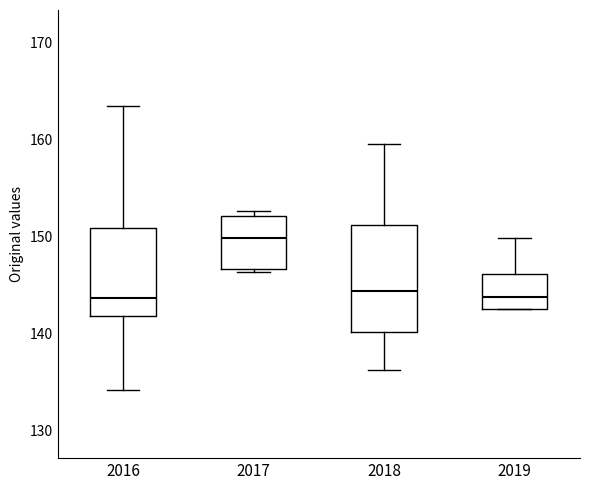

Comparing the boxes themselves (not the whiskers), which one is the tallest?

2018